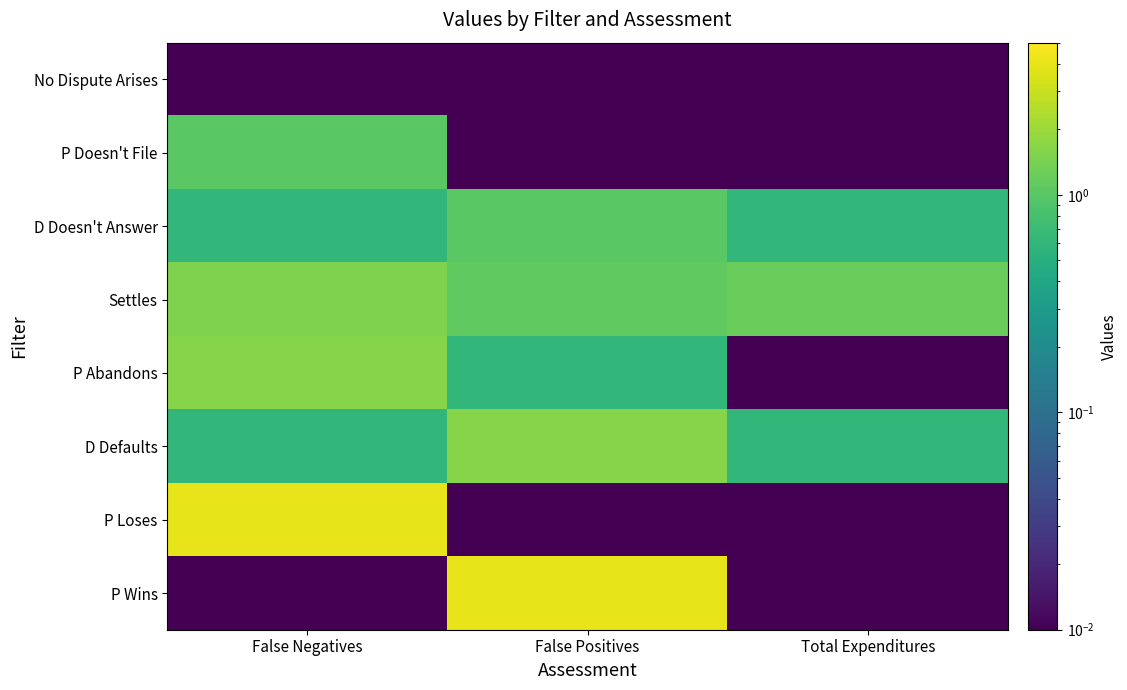

Reading right to left, list all the values displayed in this chart.

No Dispute Arises: Total Expenditures=0.0	False Positives=0.0	False Negatives=0.0
P Doesn't File: Total Expenditures=0.0	False Positives=0.0	False Negatives=1.0
D Doesn't Answer: Total Expenditures=0.6	False Positives=1.0	False Negatives=0.6
Settles: Total Expenditures=1.2	False Positives=1.1	False Negatives=1.5
P Abandons: Total Expenditures=0.0	False Positives=0.6	False Negatives=1.6
D Defaults: Total Expenditures=0.6	False Positives=1.6	False Negatives=0.6
P Loses: Total Expenditures=0.0	False Positives=0.0	False Negatives=4.0
P Wins: Total Expenditures=0.0	False Positives=4.0	False Negatives=0.0